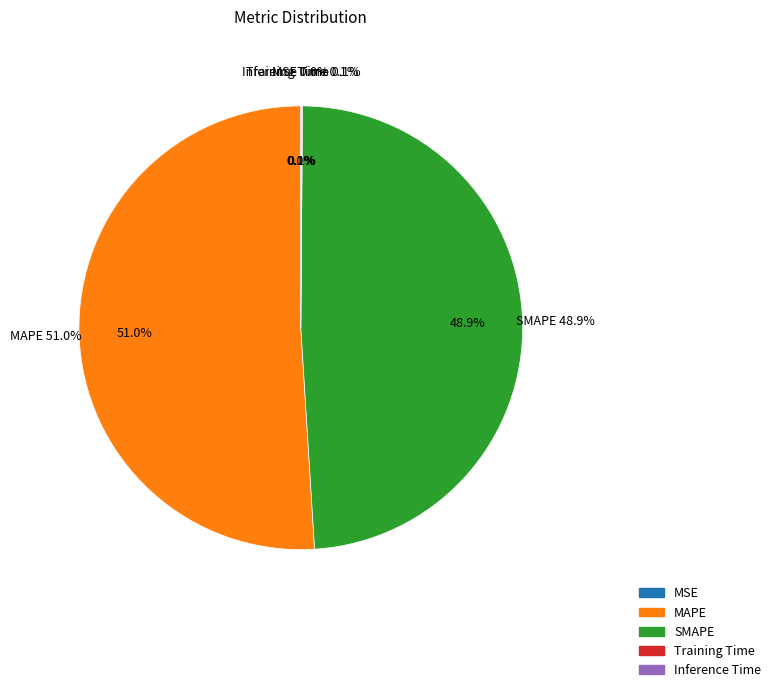

Rank the categories by value from lowest to highest.

MSE, Training Time, Inference Time, SMAPE, MAPE